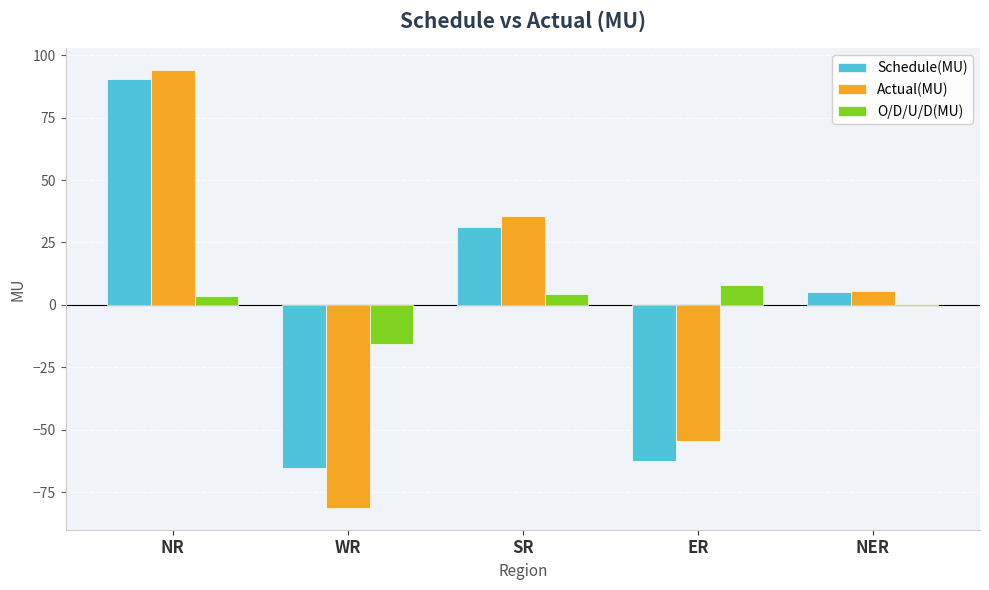

Between WR and ER, which series saw the biggest shift?

Actual(MU)